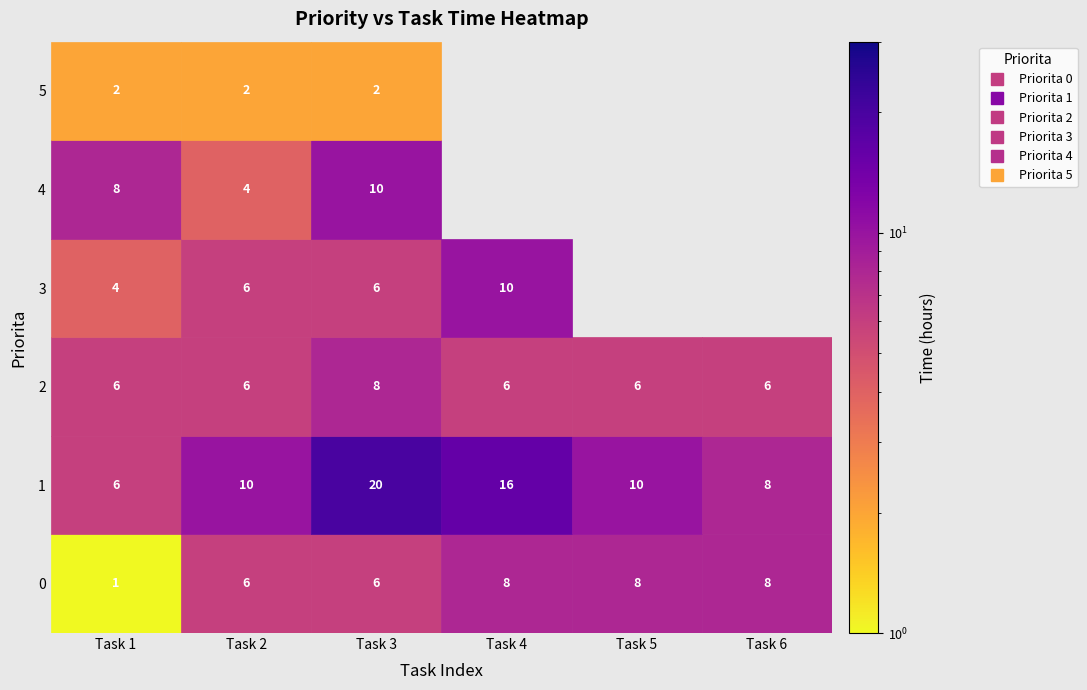

Reading left to right, what are all the values shown in this chart?

0: 1	6	6	8	8	8
1: 6	10	20	16	10	8
2: 6	6	8	6	6	6
3: 4	6	6	10	0	0
4: 8	4	10	0	0	0
5: 2	2	2	0	0	0